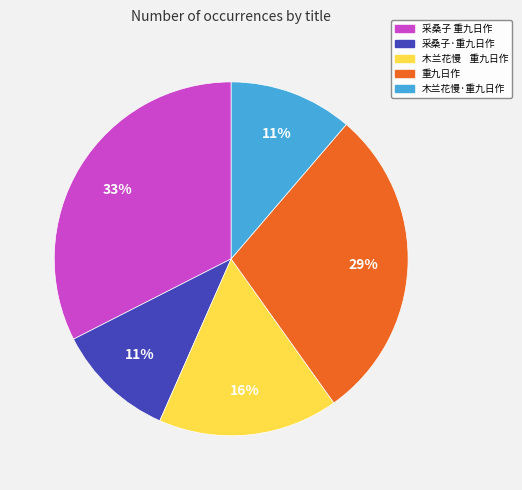

How many segments does this pie chart have?

5